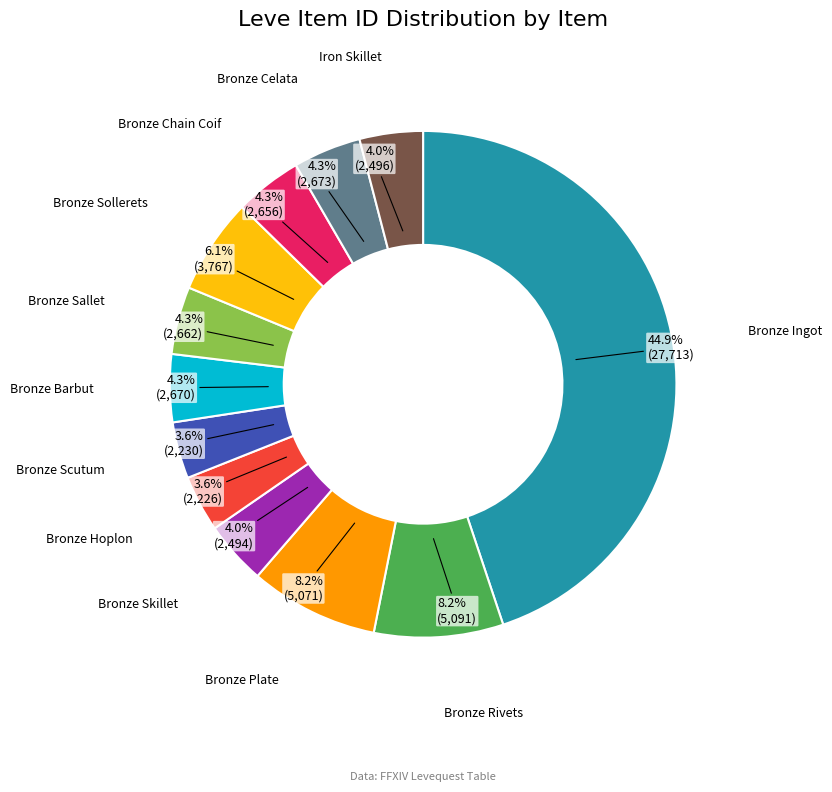

Is there any slice that represents more than half of the pie?

No